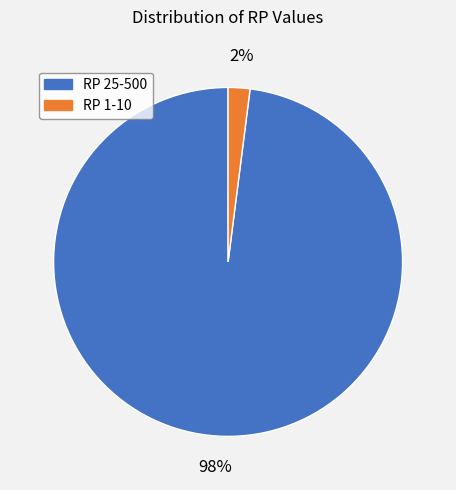

Which category has the biggest portion of the pie?

RP 25-500